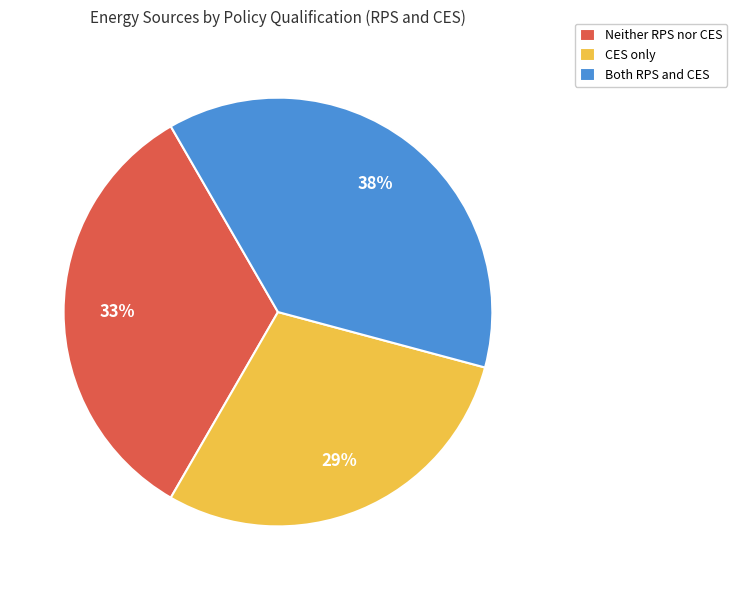

Is there any slice that represents more than half of the pie?

No